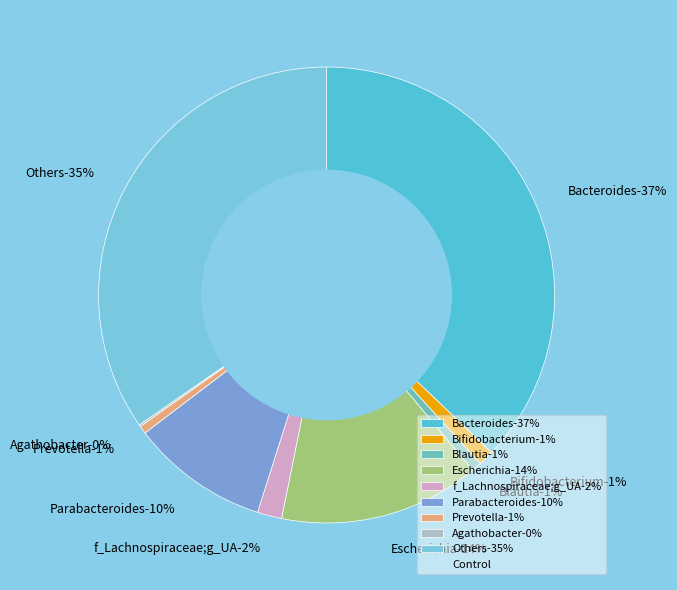

What is the largest slice in the pie chart?

Bacteroides